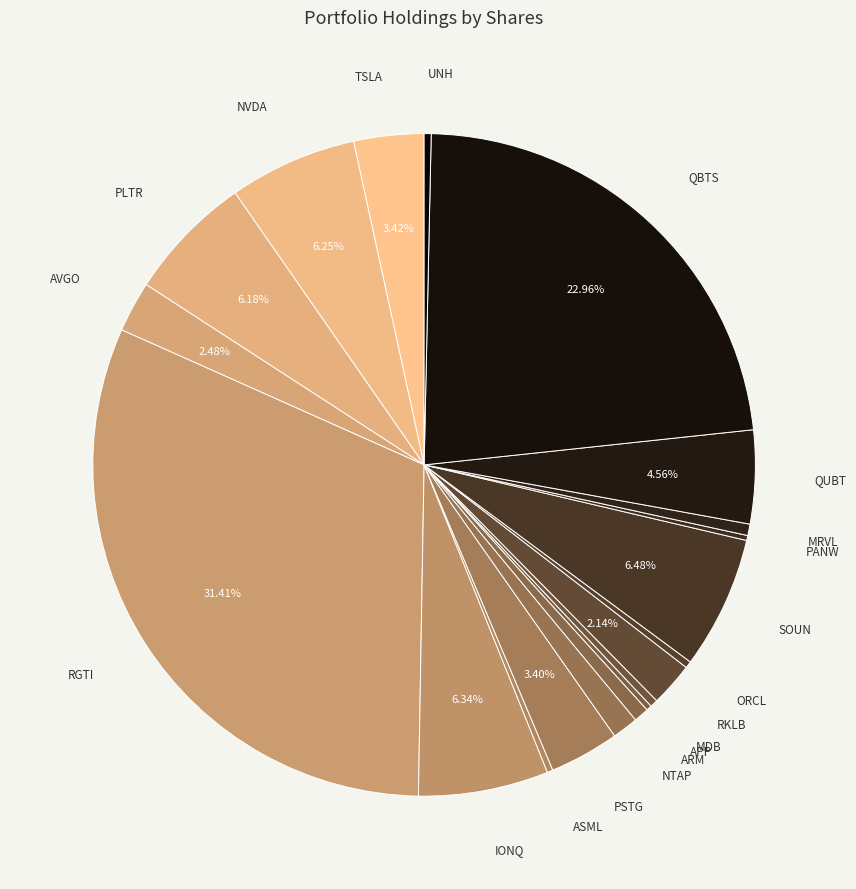

Between PSTG and MDB, which is larger?

PSTG